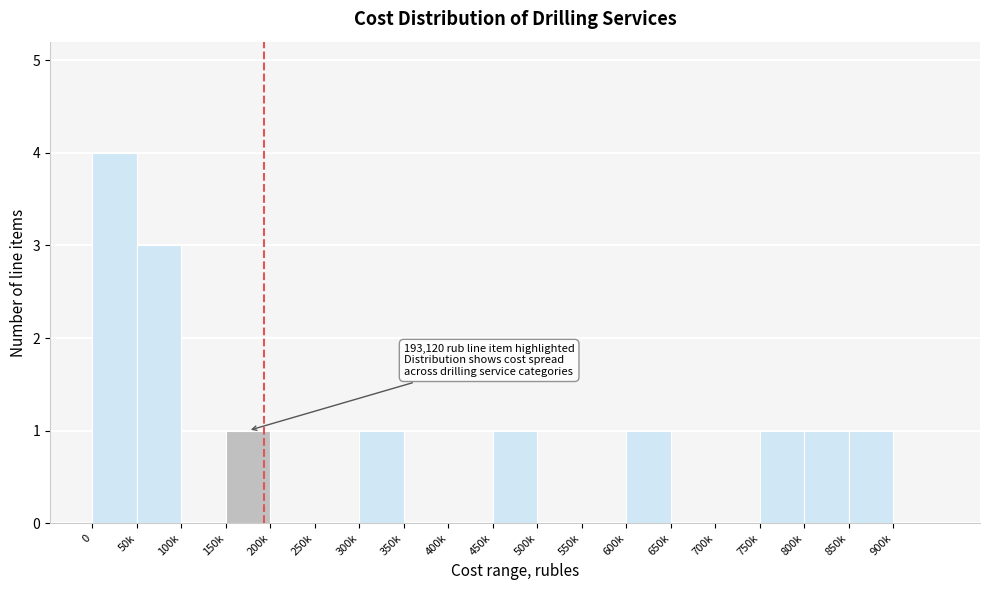

Reading left to right, what are all the values shown in this chart?

0=4	50k=3	100k=0	150k=1	200k=0	250k=0	300k=1	350k=0	400k=0	450k=1	500k=0	550k=0	600k=1	650k=0	700k=0	750k=1	800k=1	850k=1	900k=0